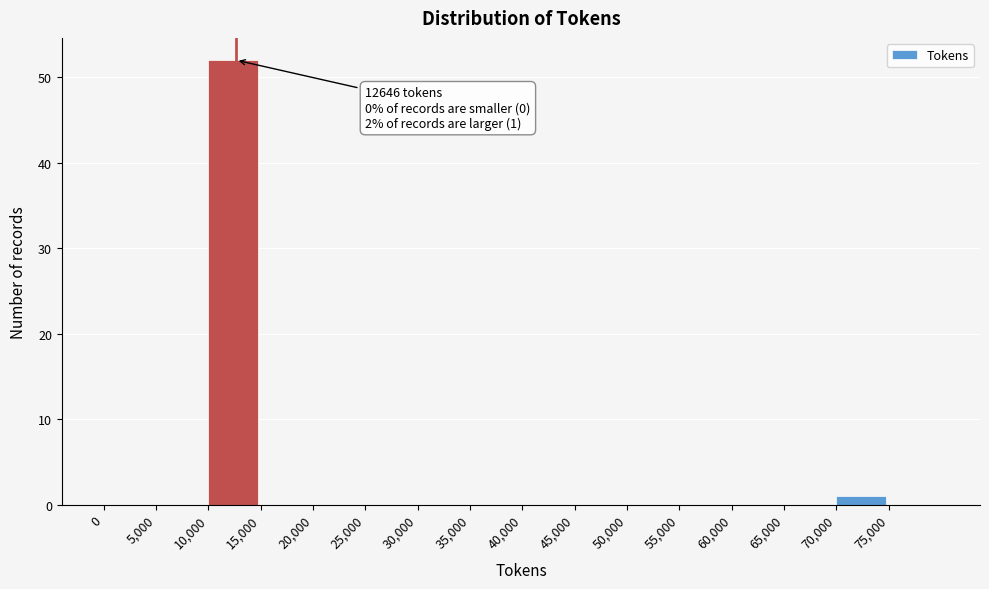

Over which range of the x-axis is the bar tallest?

10000 to 15000